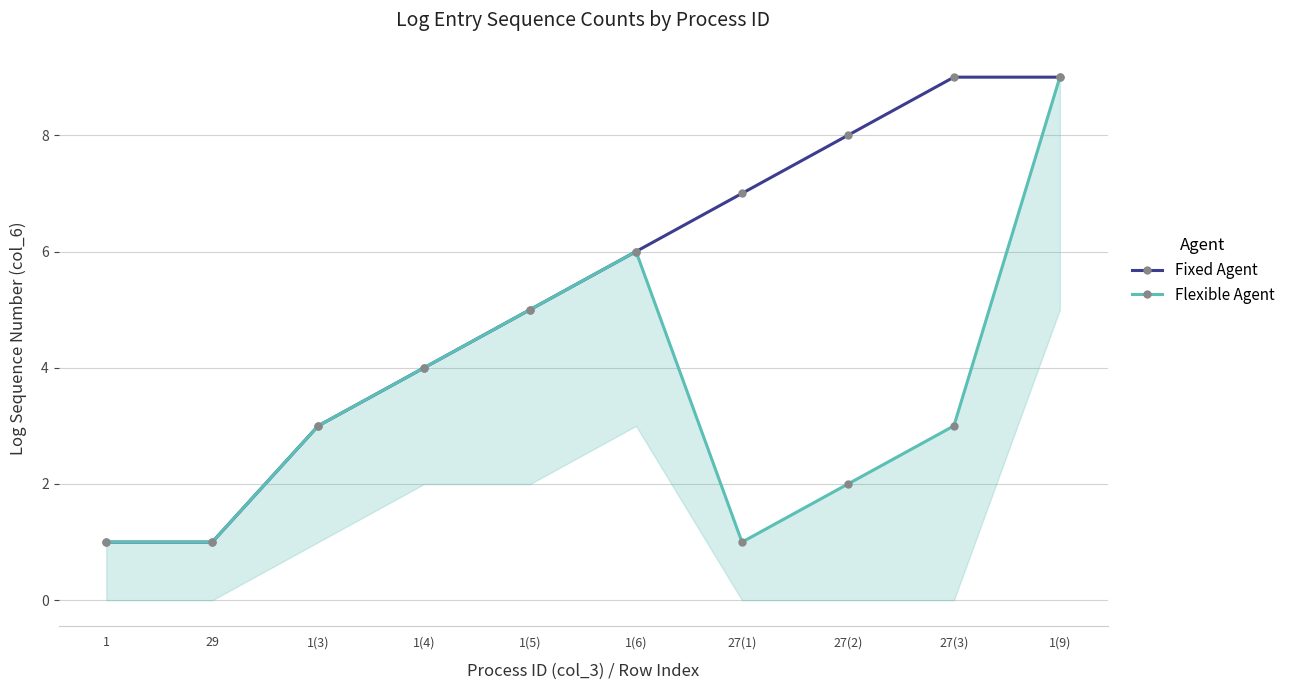

Is it true that Flexible Agent equals 6 at 1(6)?

True